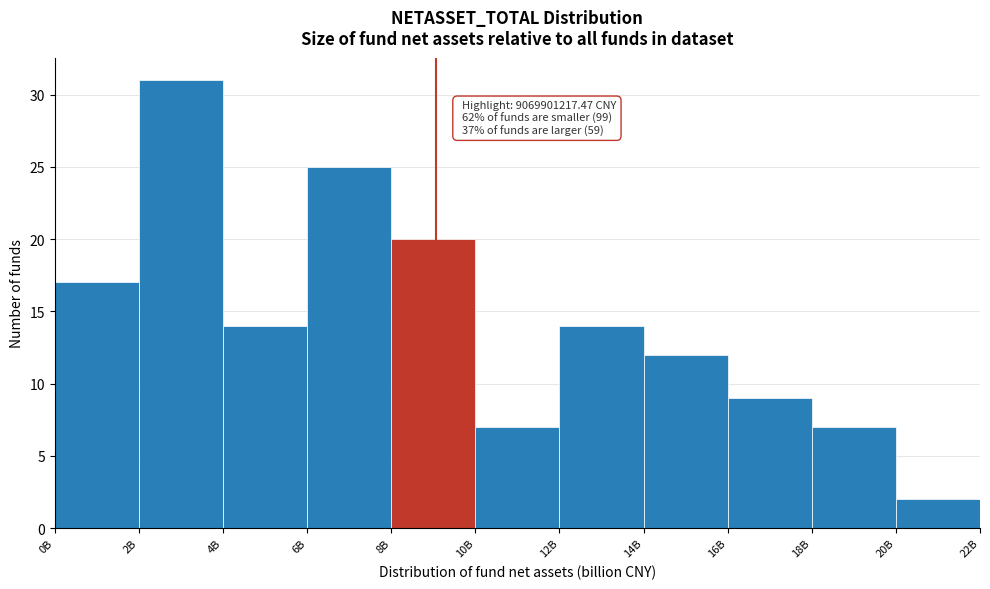

Reading left to right, transcribe all the data shown in this chart.

0B=17	2B=31	4B=14	6B=25	8B=20	10B=7	12B=14	14B=12	16B=9	18B=7	20B=2